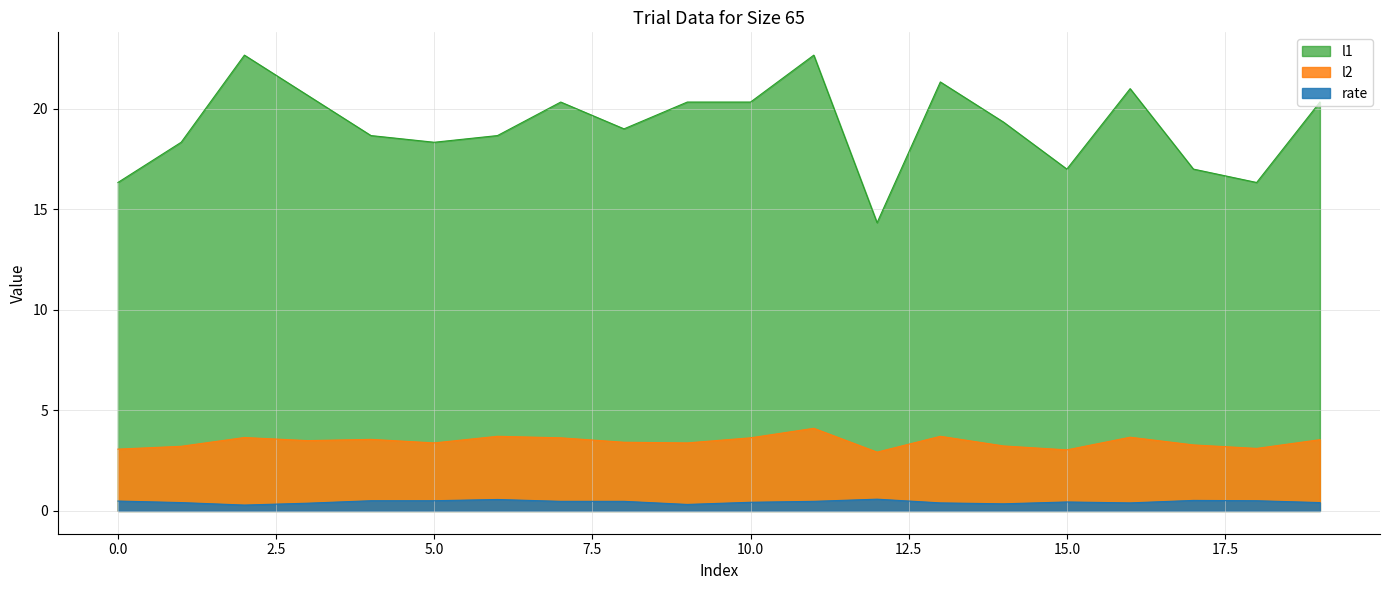

True or false: rate has a value of 0.3 at 2.

True